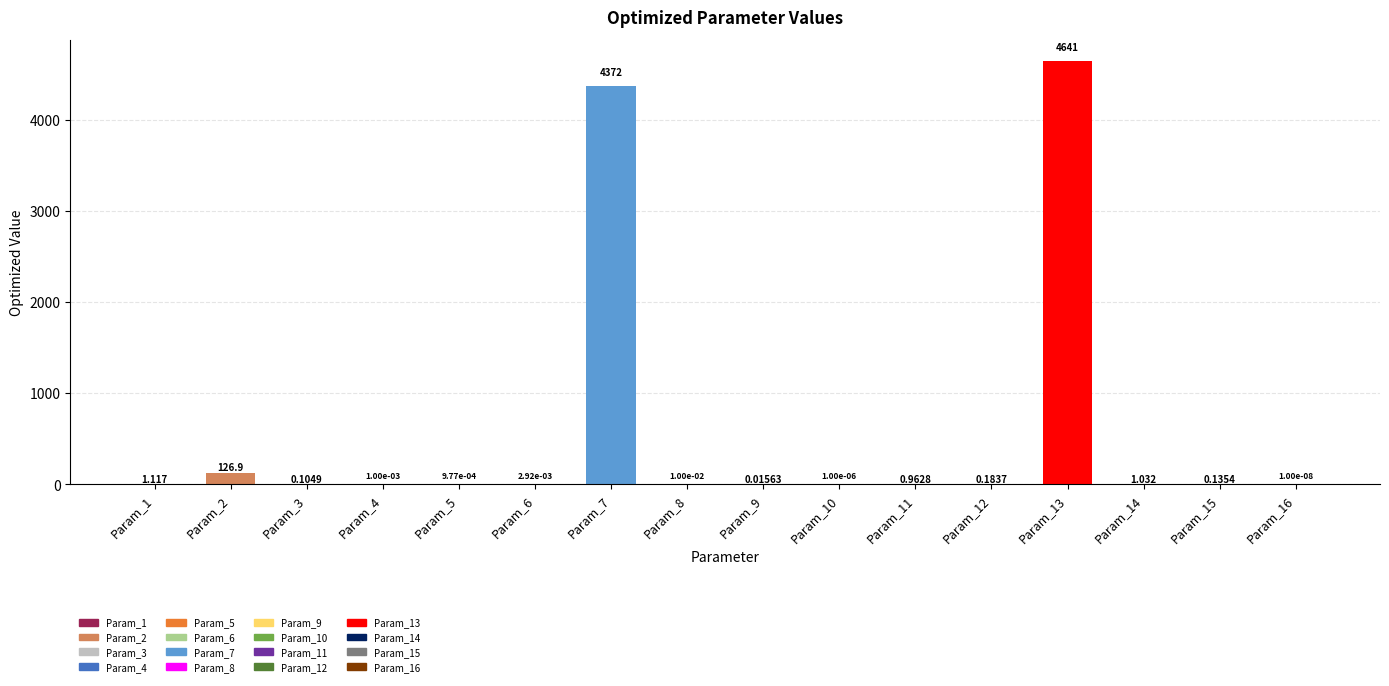

Reading left to right, extract all data points from this chart.

Param_1=1.1	Param_2=126.9	Param_3=0.1	Param_4=0.0	Param_5=0.0	Param_6=0.0	Param_7=4371.7	Param_8=0.0	Param_9=0.0	Param_10=0.0	Param_11=1.0	Param_12=0.2	Param_13=4640.5	Param_14=1.0	Param_15=0.1	Param_16=0.0